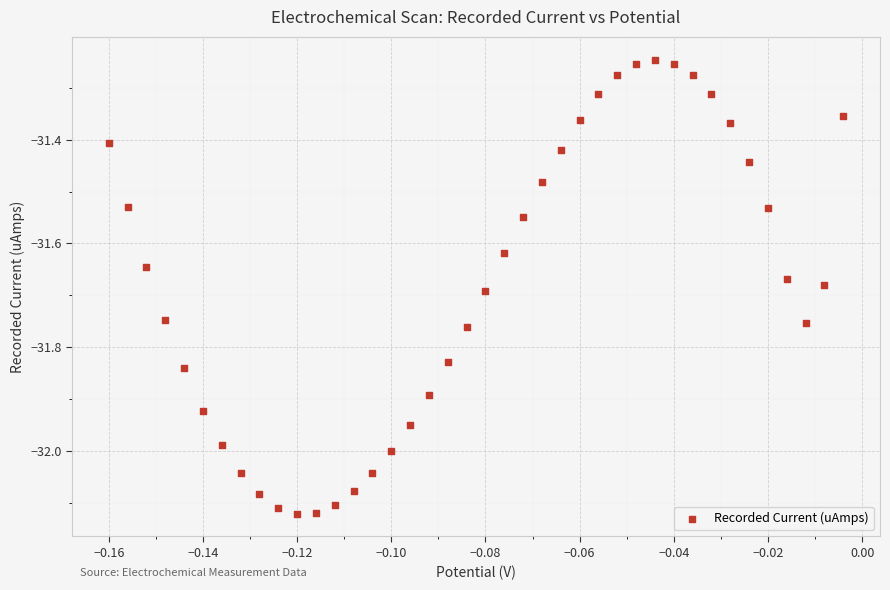

What is the range of Y values (max minus min)?

0.9